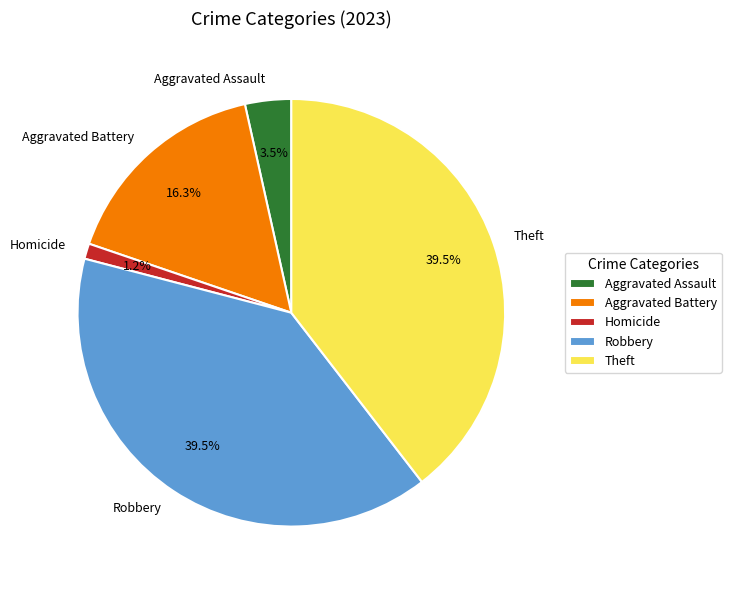

Is there any slice that represents more than half of the pie?

No